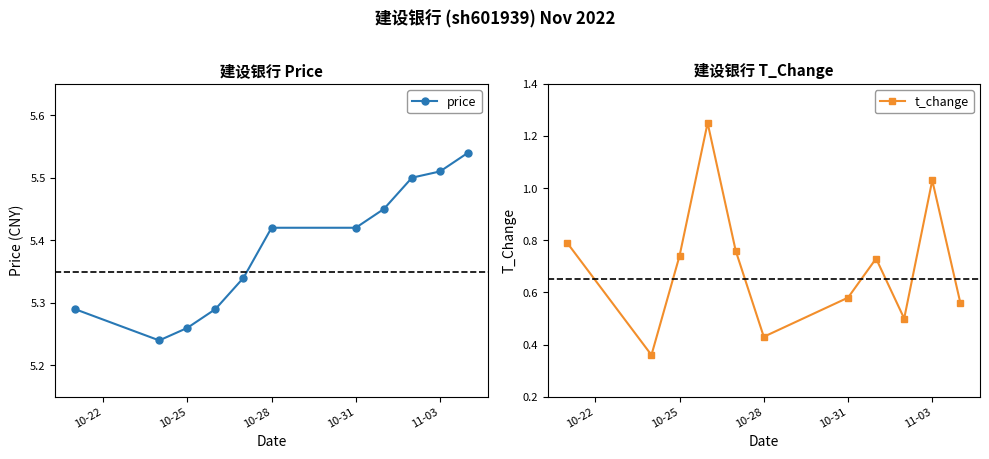

True or false: t_change has a value of 0.2 at 10-31.

False